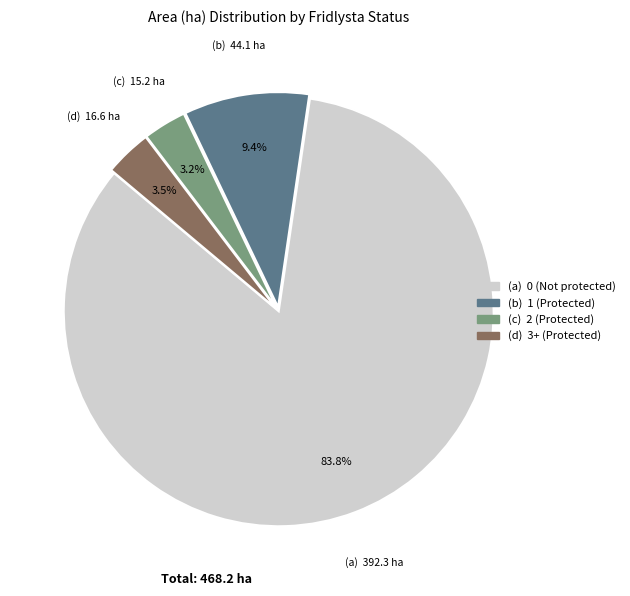

Is there a majority slice in this chart?

Yes